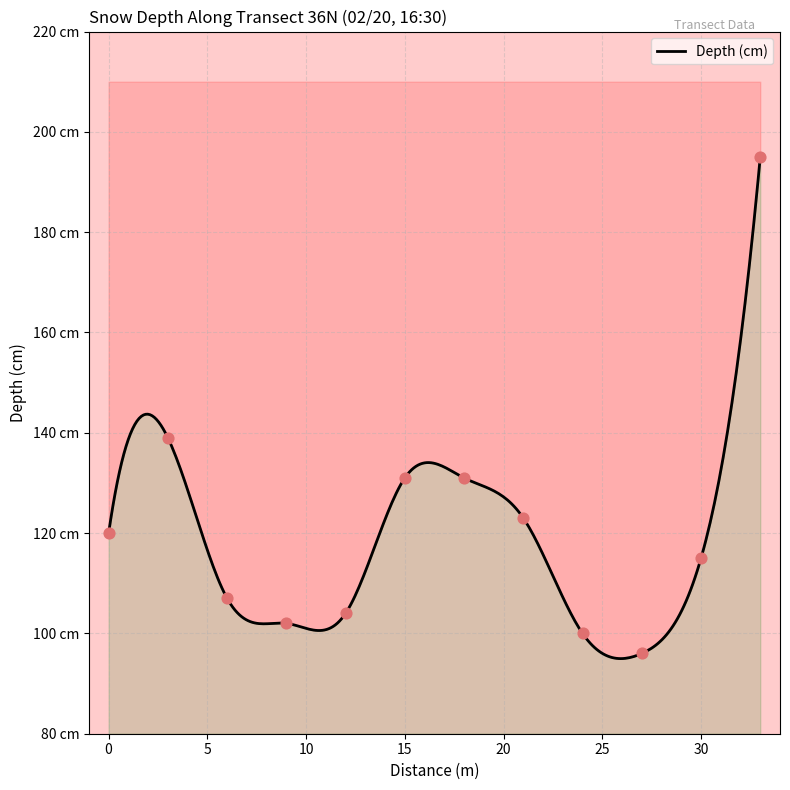

What is the ratio of the value at 12 to the value at 18?

0.8